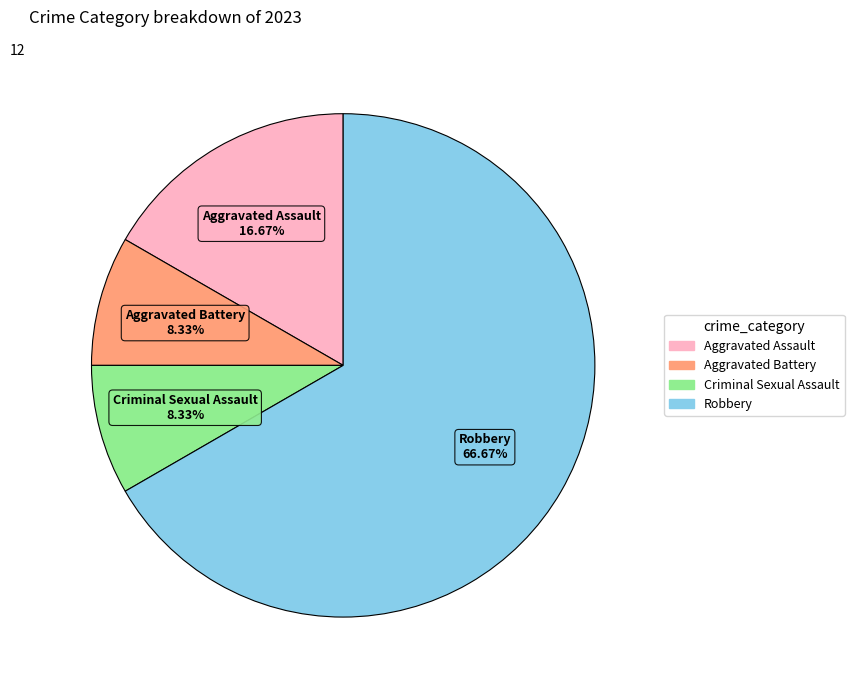

What is the ratio of the value at Robbery to the value at Aggravated Assault?

4.0